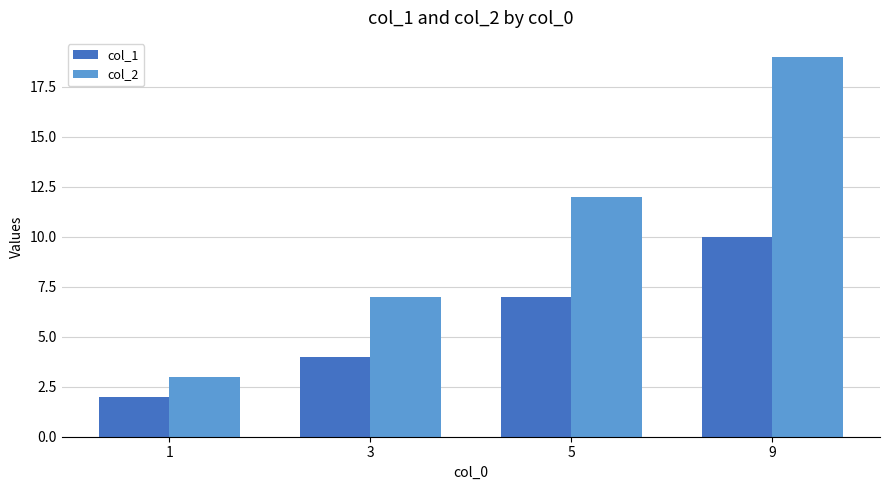

Reading left to right, transcribe all the data shown in this chart.

col_1: 2	4	7	10
col_2: 3	7	12	19